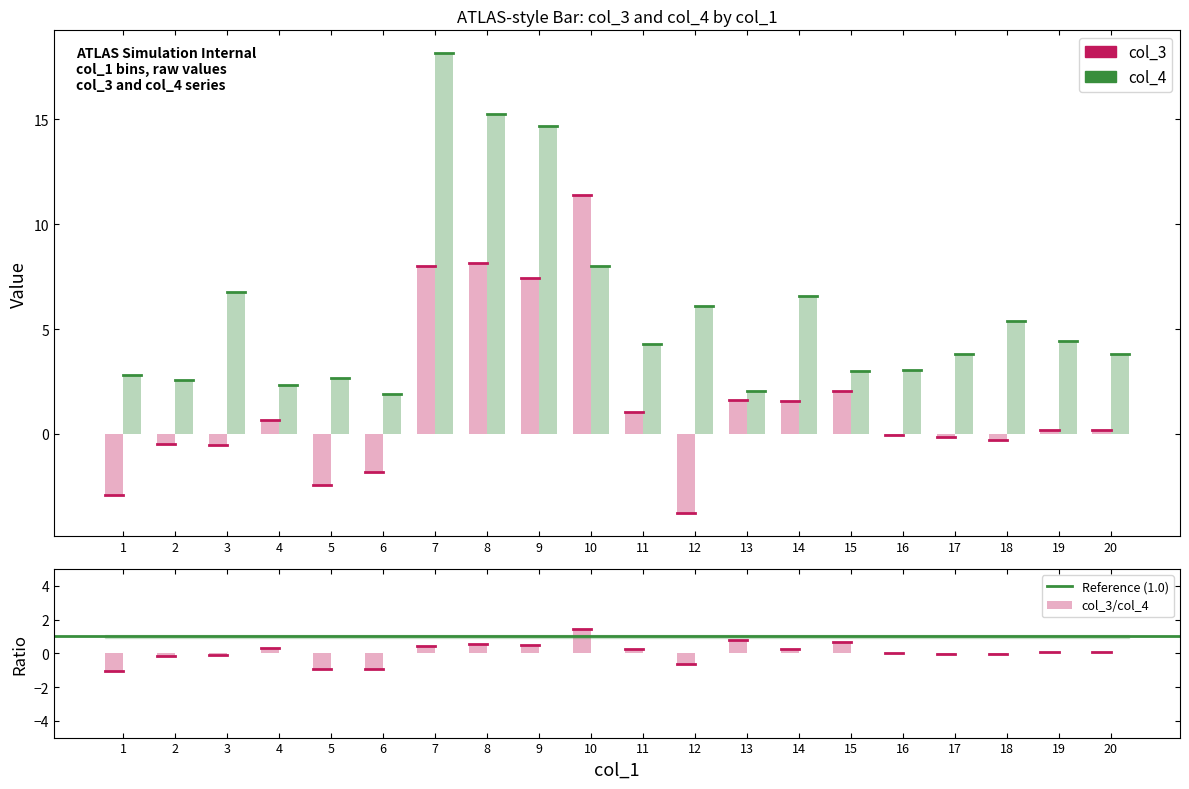

The col_4 series shows 6.6 at 14. True or false?

True